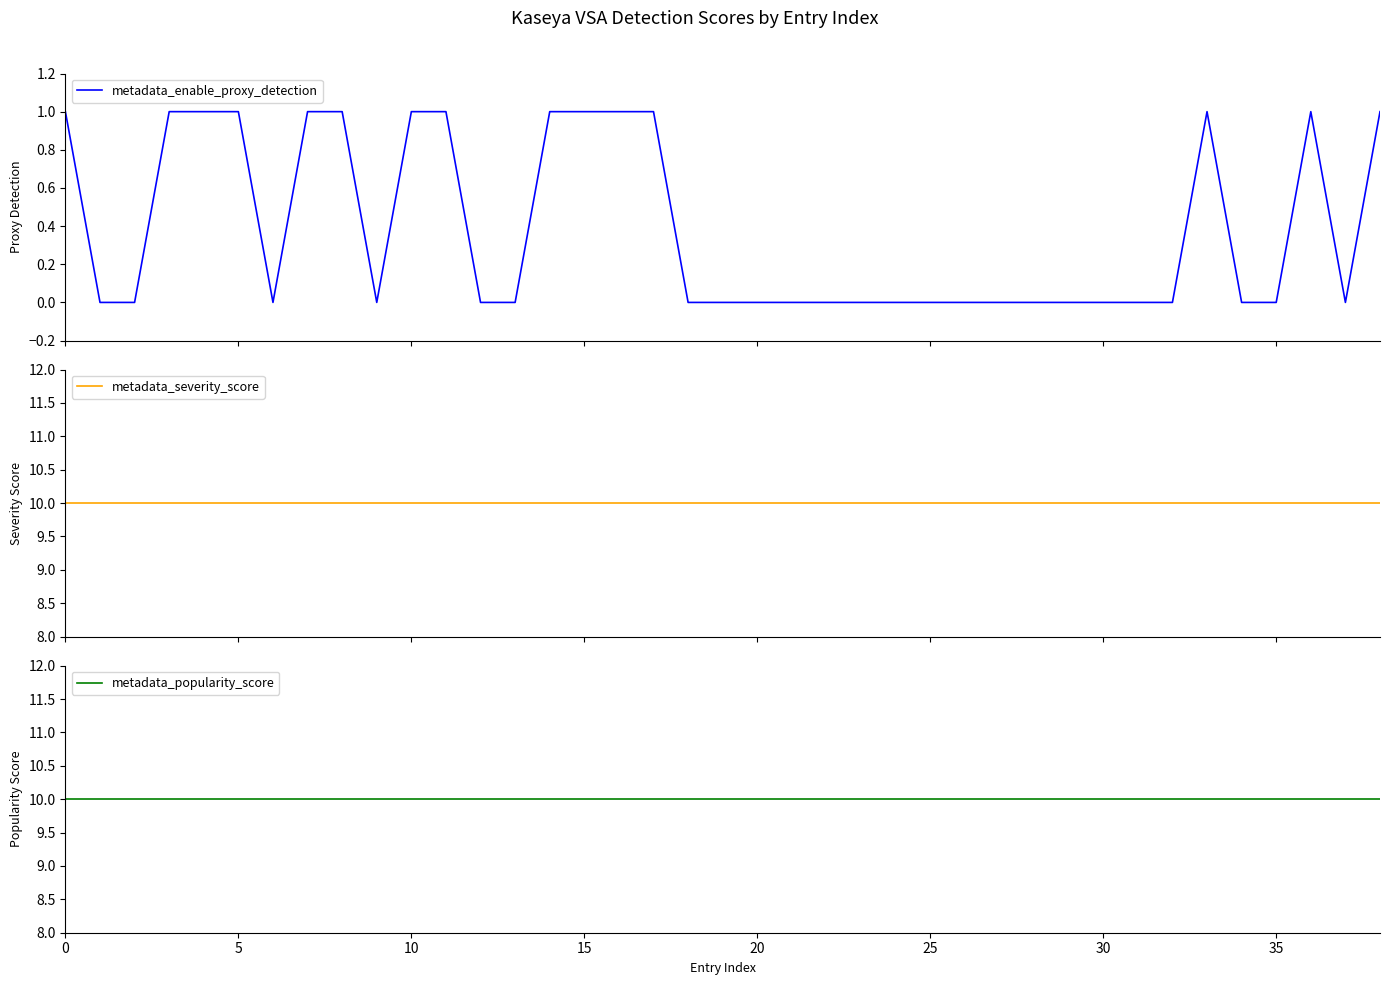

How many lines are shown in the chart?

3